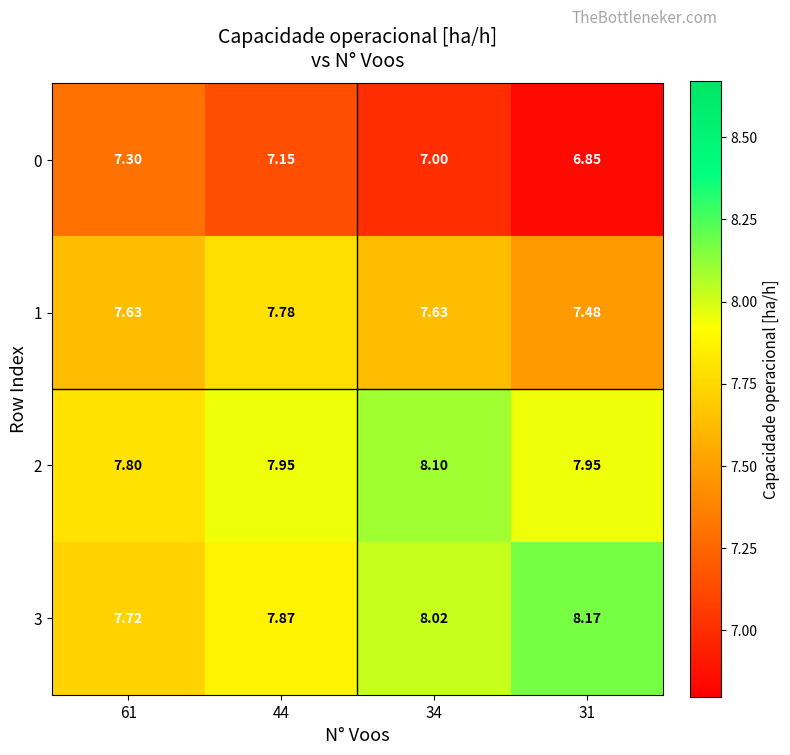

What is the spread (max minus min) of values at 31?

1.3